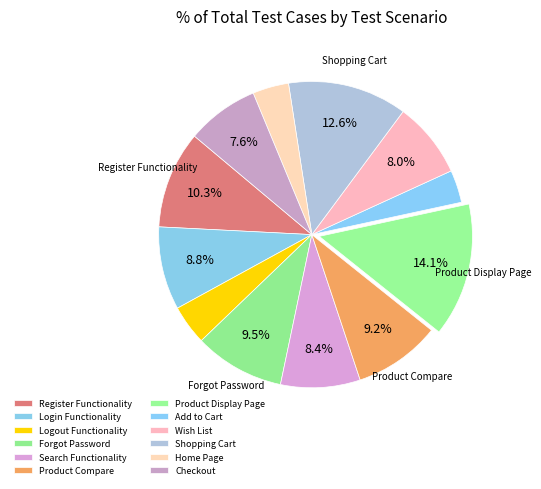

To the nearest percent, what percentage of the pie is Register Functionality?

10%